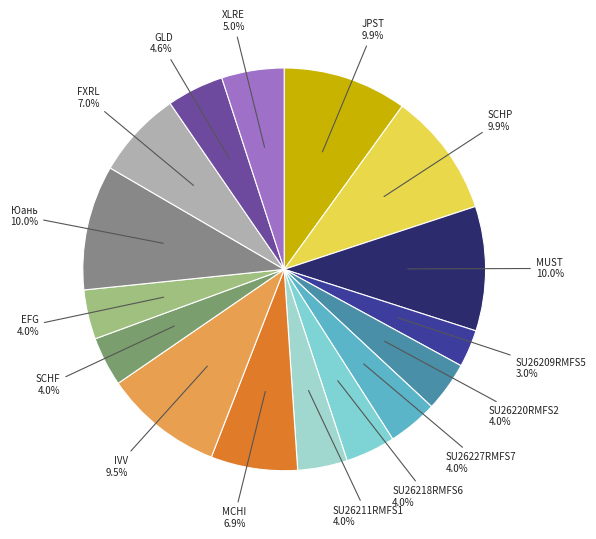

Rank the categories by value from highest to lowest.

Юань, MUST, SCHP, JPST, IVV, FXRL, MCHI, XLRE, GLD, SU26227RMFS7, SU26218RMFS6, SU26220RMFS2, SU26211RMFS1, SCHF, EFG, SU26209RMFS5